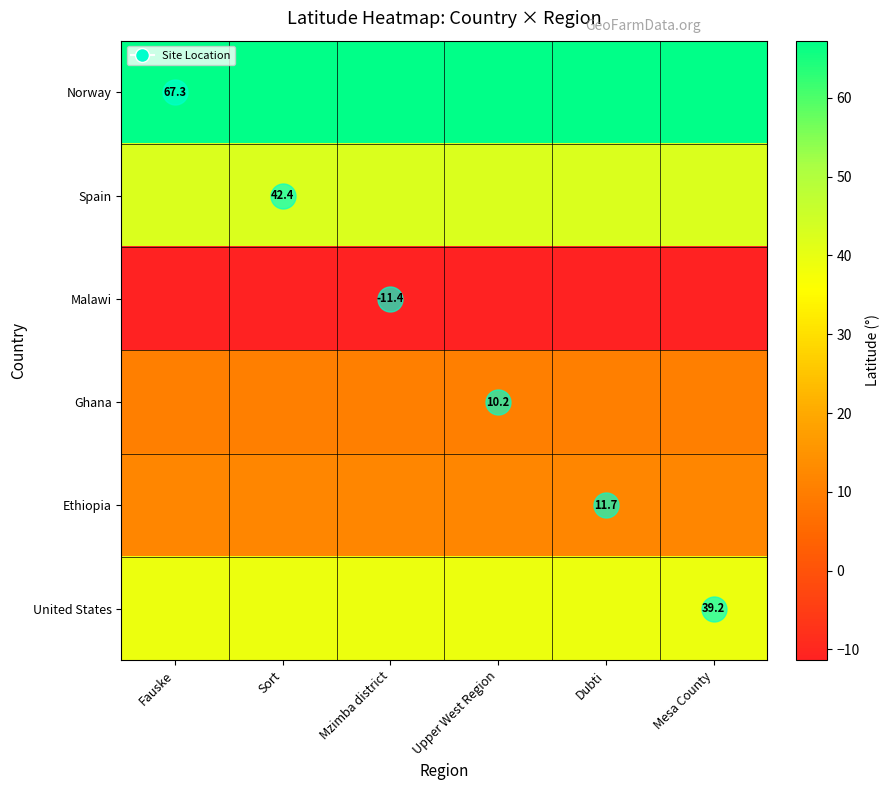

Is it true that Spain equals 42.4 at Dubti?

True